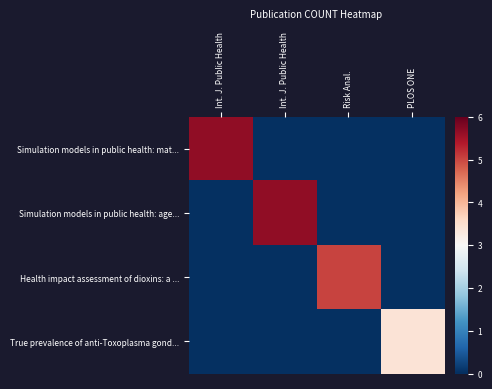

What is the difference between the highest and lowest values at Int. J. Public Health?

5.7